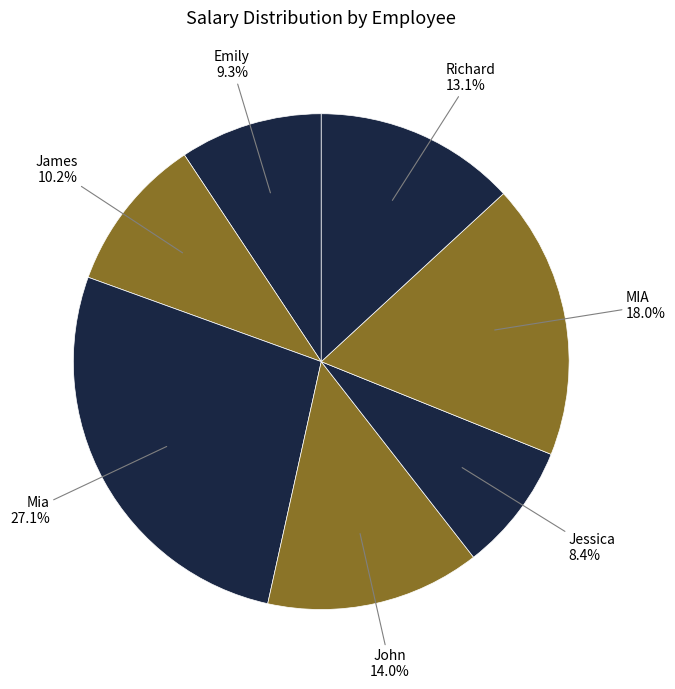

What portion of the pie excludes Jessica?

91.6%